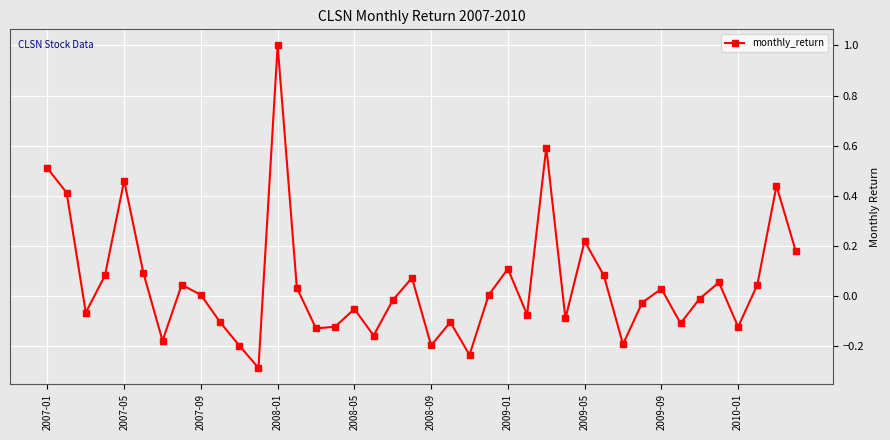

Is this an area chart (filled region under the line)?

No